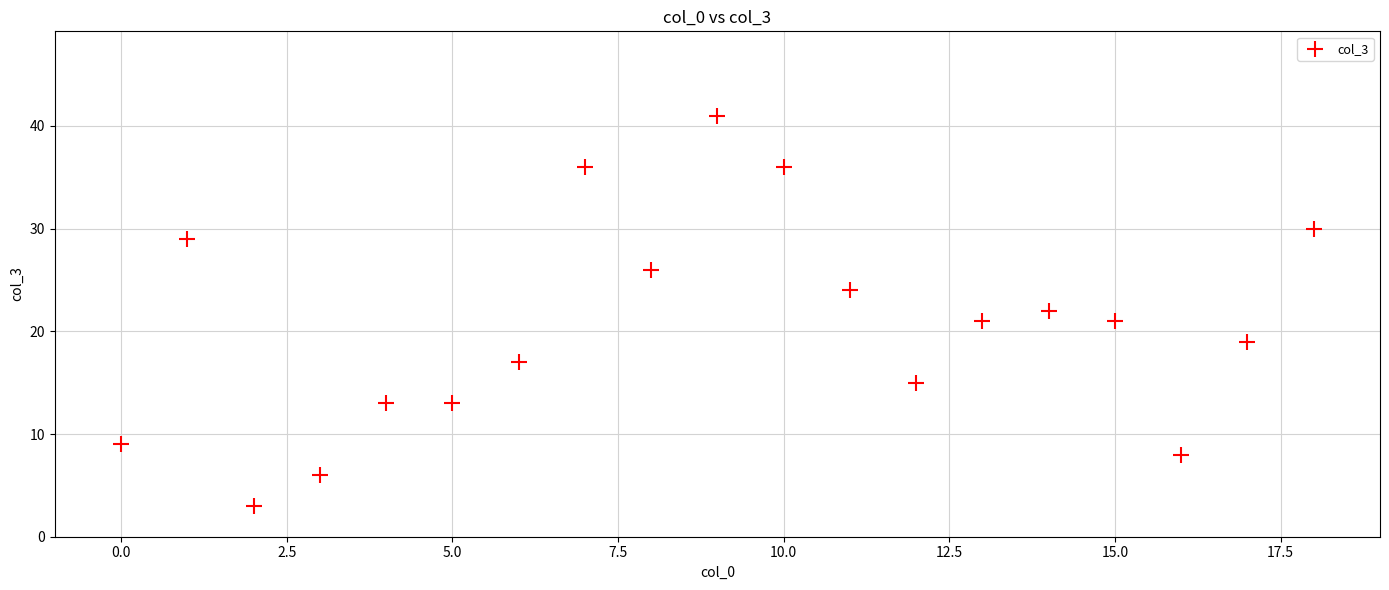

What is the range of Y values (max minus min)?

38